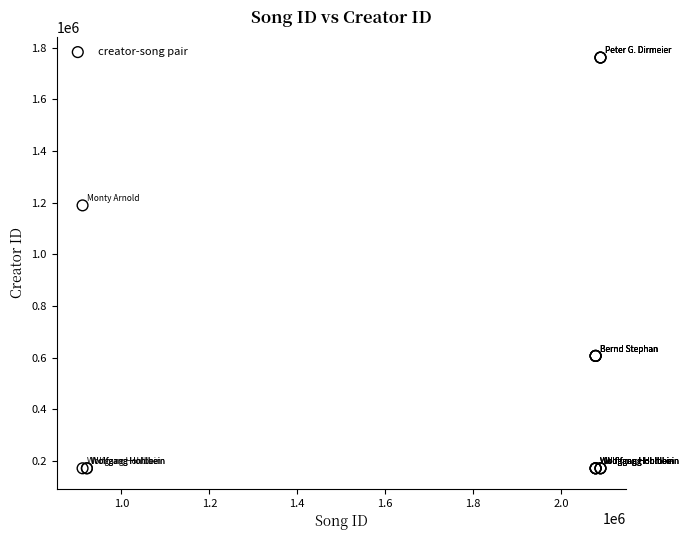

What Y value in the scatter plot is closest to 966928?

1189632